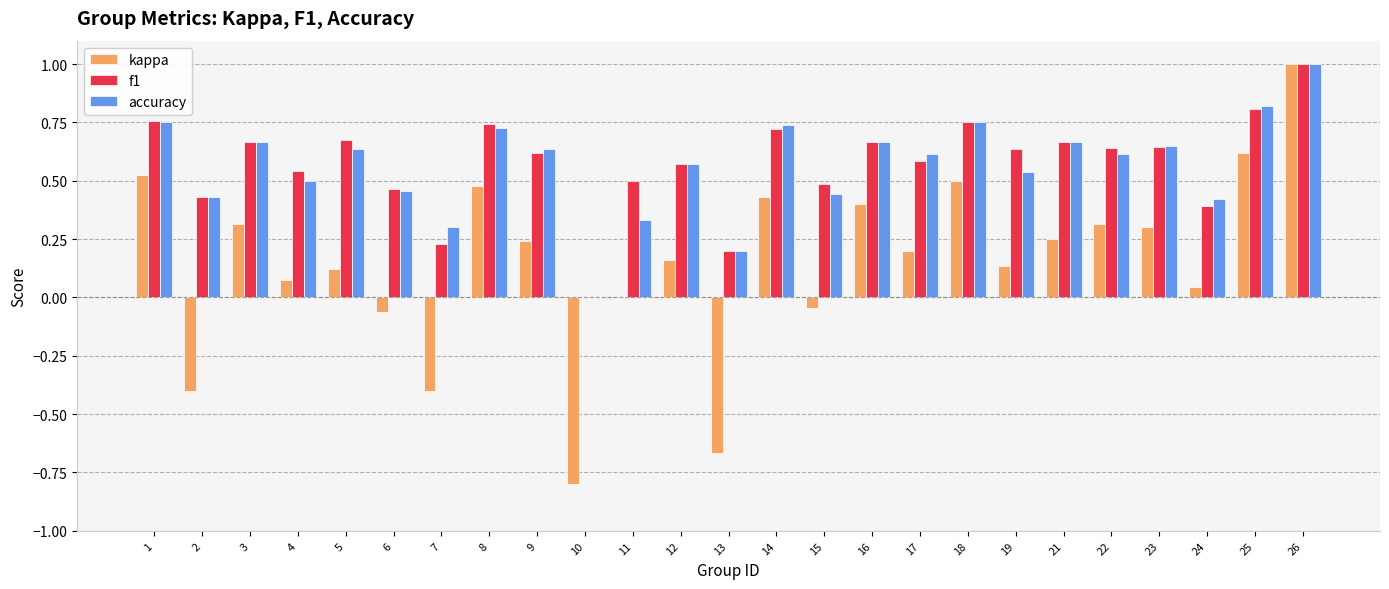

What is the sum of the kappa values at 8 and 25?

1.1